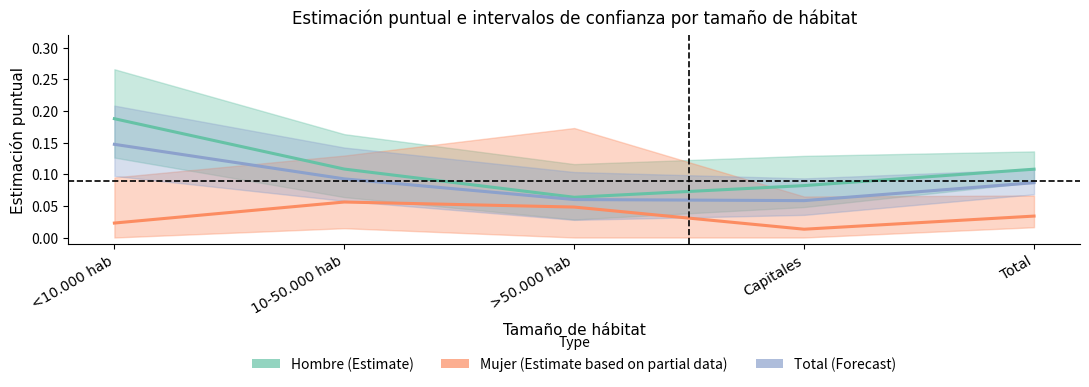

Reading left to right, extract all data points from this chart.

Hombre (Estimate): <10.000 hab=0.2	10-50.000 hab=0.1	>50.000 hab=0.1	Capitales=0.1	Total=0.1
Mujer (Estimate based on partial data): <10.000 hab=0.0	10-50.000 hab=0.1	>50.000 hab=0.0	Capitales=0.0	Total=0.0
Total (Forecast): <10.000 hab=0.1	10-50.000 hab=0.1	>50.000 hab=0.1	Capitales=0.1	Total=0.1